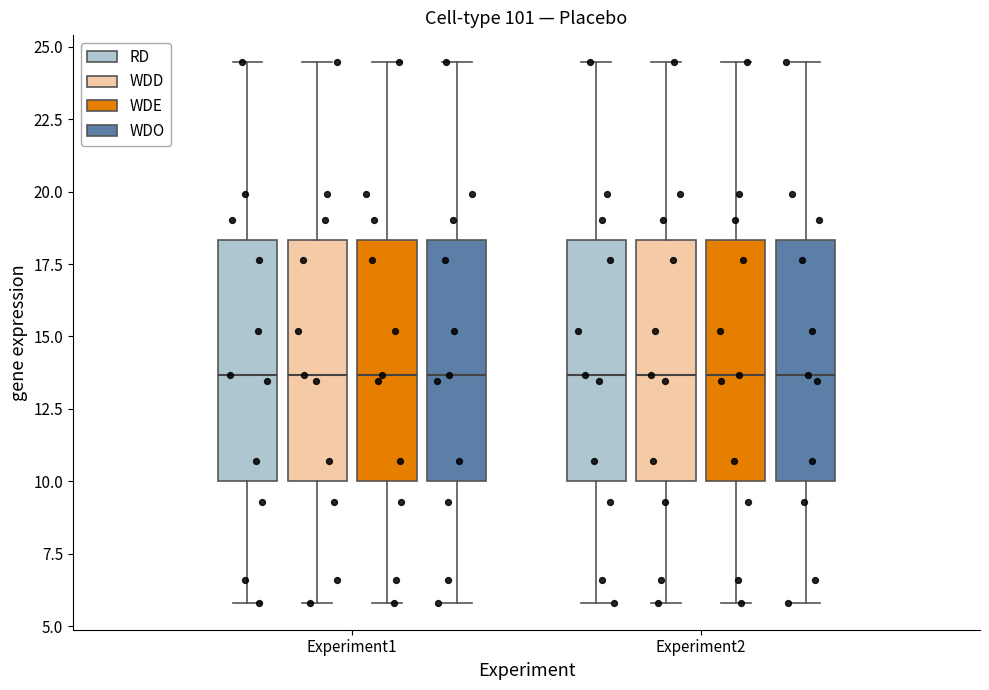

Where is the upper edge of the box for Experiment1 (WDE) on the y-axis? The values are not printed on the chart, so give them approximately, as read against the axis.

18.5